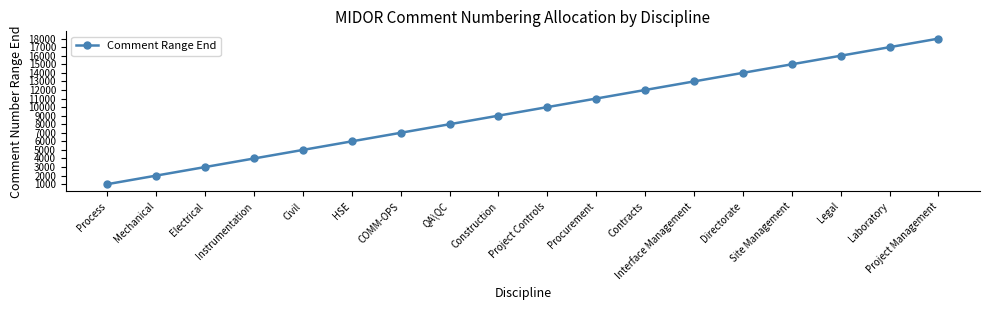

What is the difference between the maximum and minimum values?

17000